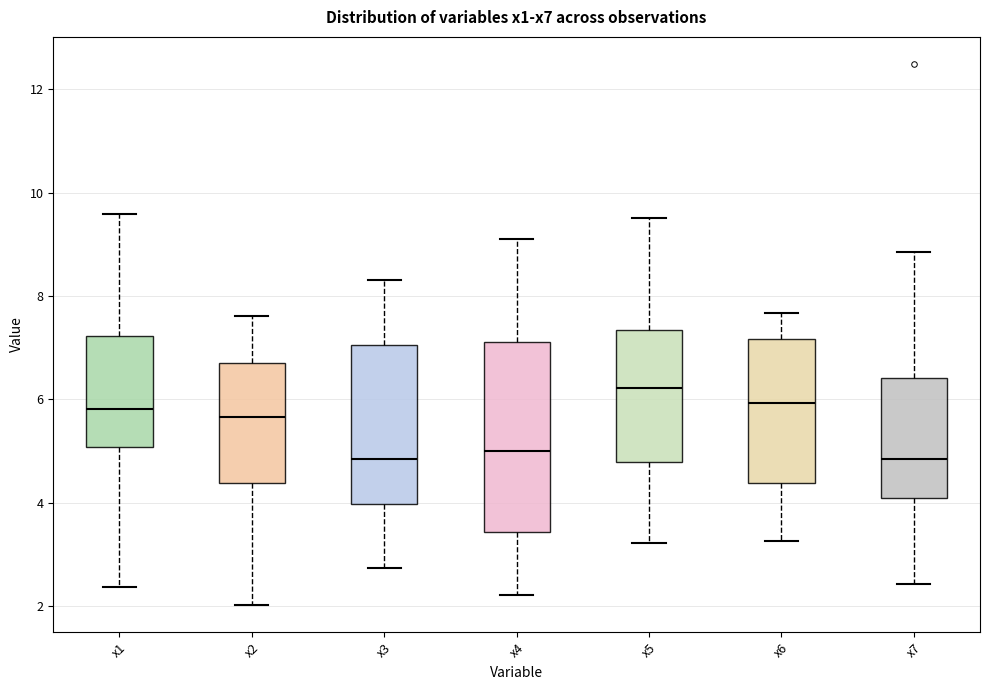

Where does the upper whisker of the box for x7 end on the y-axis? The values are not printed on the chart, so give them approximately, as read against the axis.

8.8